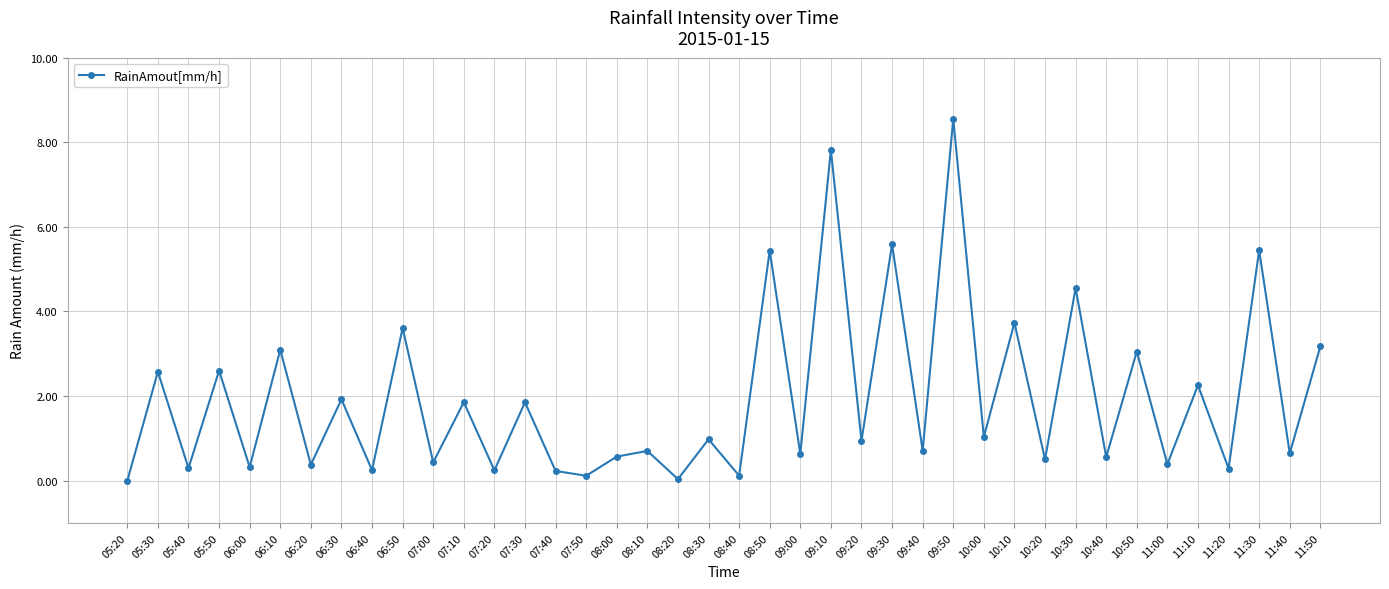

What is the change in value from 05:30 to 07:40?

-2.3